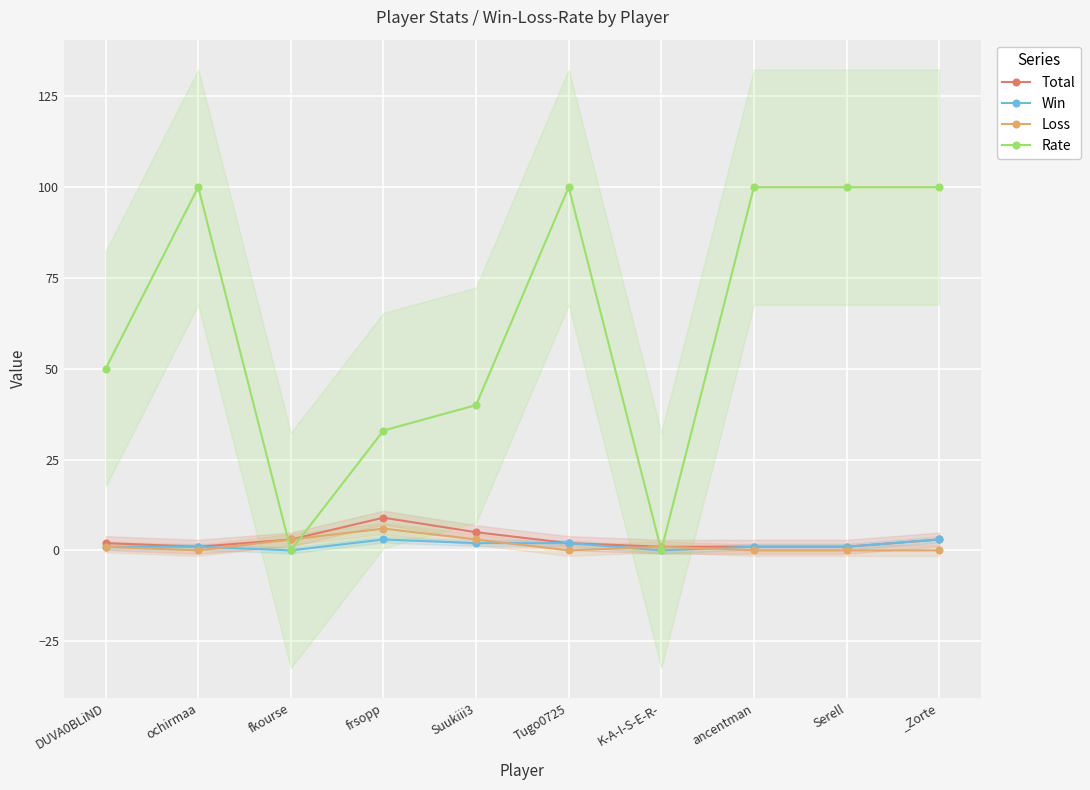

Reading right to left, list all the values displayed in this chart.

Total: _Zorte=3	Serell=1	ancentman=1	K-A-I-S-E-R-=1	Tugo0725=2	Suukiii3=5	frsopp=9	fkourse=3	ochirmaa=1	DUVA0BLiND=2
Win: _Zorte=3	Serell=1	ancentman=1	K-A-I-S-E-R-=0	Tugo0725=2	Suukiii3=2	frsopp=3	fkourse=0	ochirmaa=1	DUVA0BLiND=1
Loss: _Zorte=0	Serell=0	ancentman=0	K-A-I-S-E-R-=1	Tugo0725=0	Suukiii3=3	frsopp=6	fkourse=3	ochirmaa=0	DUVA0BLiND=1
Rate: _Zorte=100	Serell=100	ancentman=100	K-A-I-S-E-R-=0	Tugo0725=100	Suukiii3=40	frsopp=33	fkourse=0	ochirmaa=100	DUVA0BLiND=50